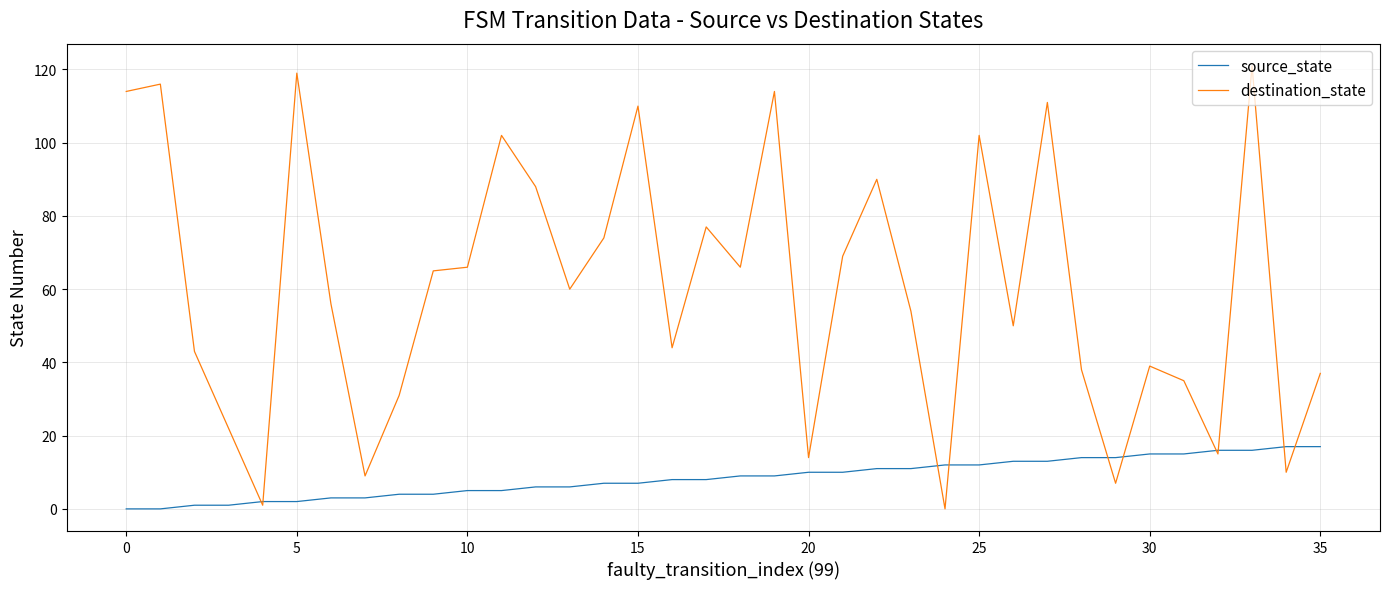

Which series has the widest spread of values?

destination_state